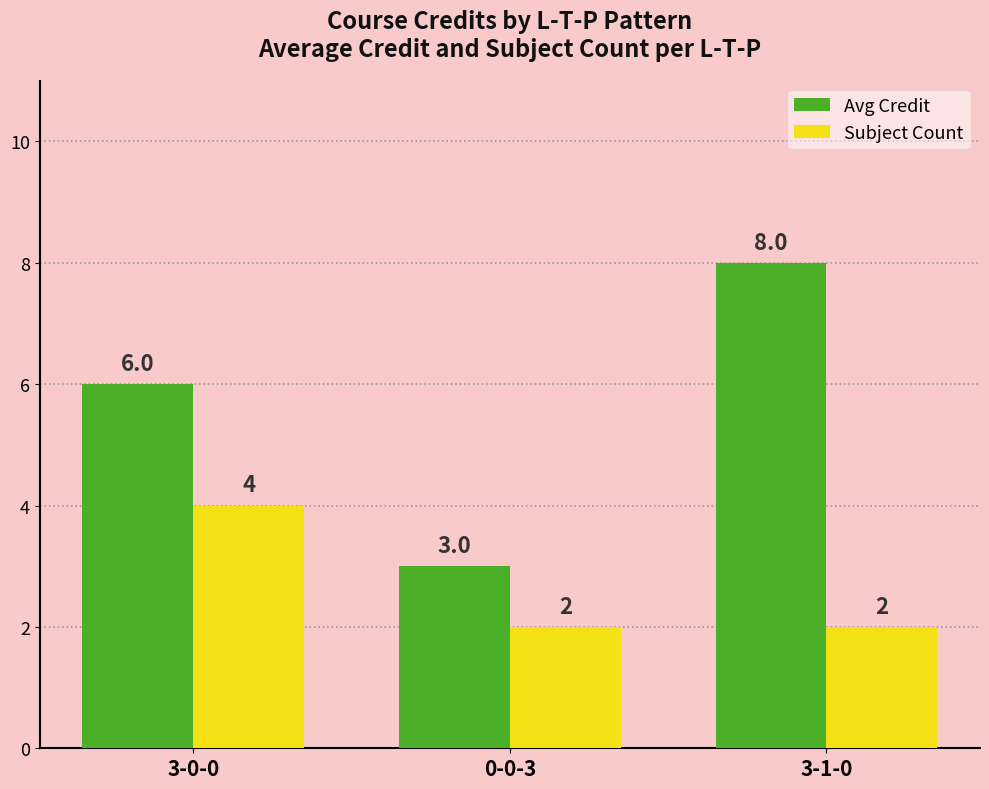

Rank the series by their average value, from lowest to highest.

Subject Count, Avg Credit